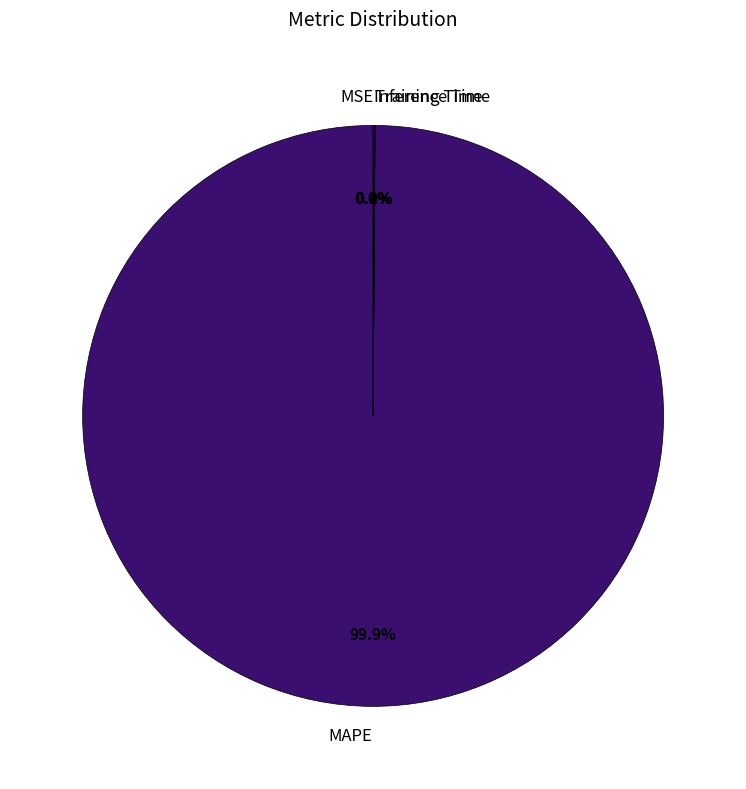

How much of the chart is everything except MAPE?

0.1%